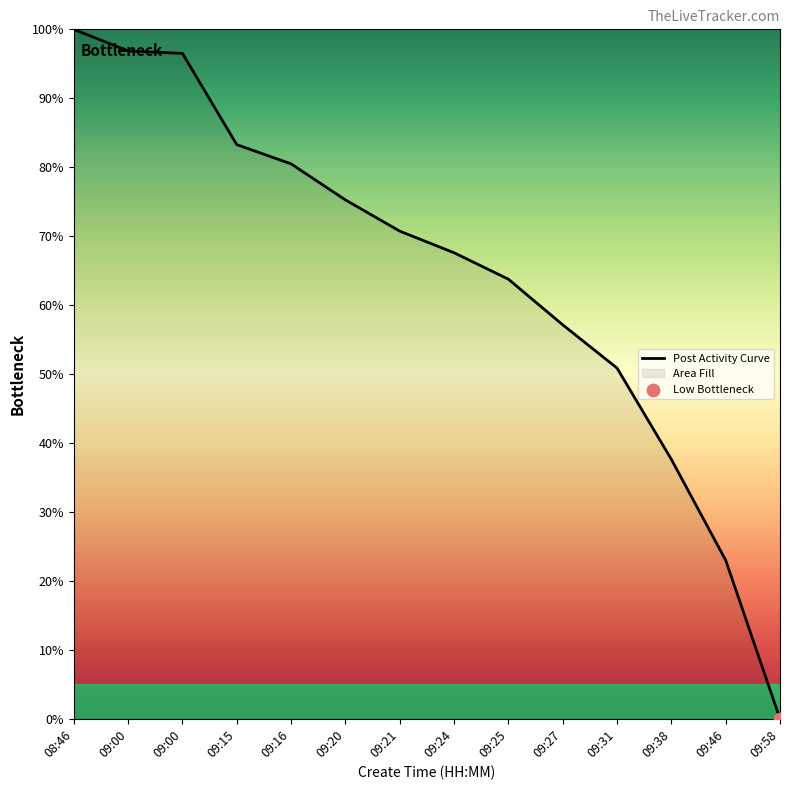

Between 09:16 and 09:24, which is larger?

09:16